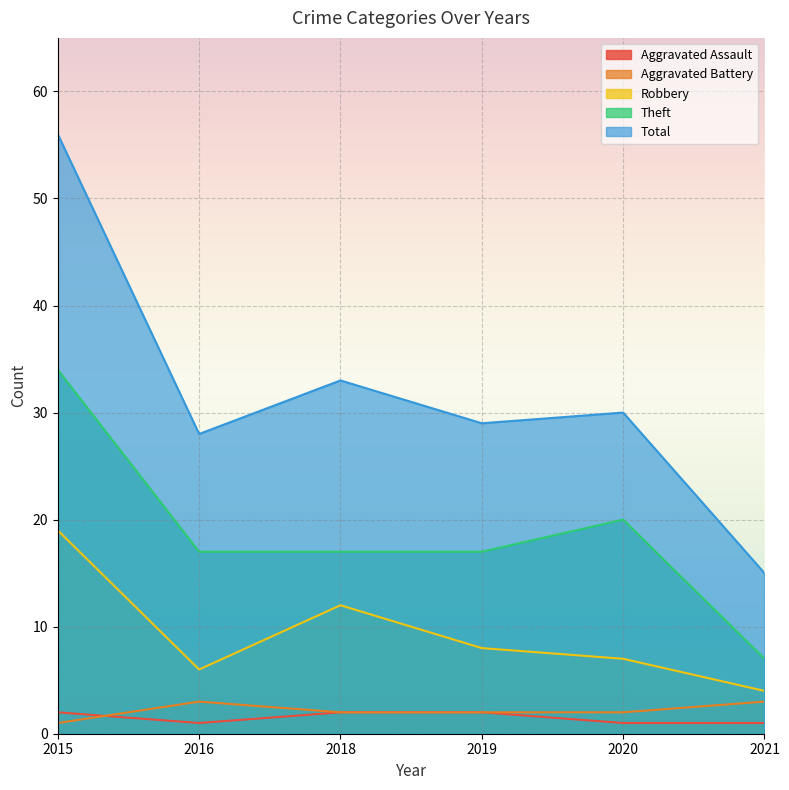

In Robbery, how many points are lower than both neighbors (excluding endpoints)?

1